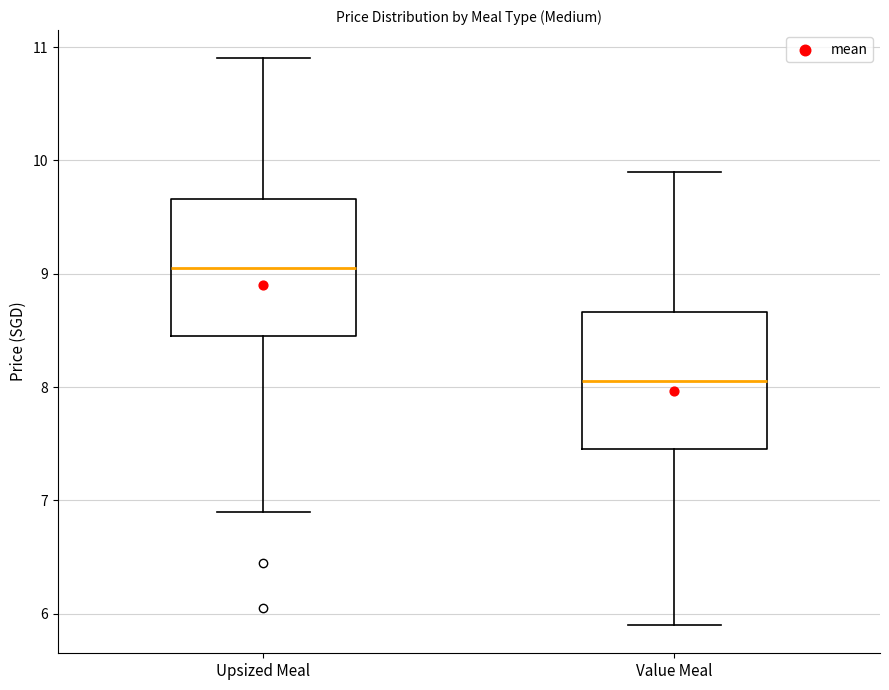

Reading left to right, transcribe this box plot: for each box, give where its median line is, the range the box spans, and where its two whiskers end, as read against the y-axis. The values are not printed on the chart, so give them approximately, as read against the axis.

Upsized Meal: median 9.1, box 8.5 to 9.7, whiskers 6.9 to 10.9
Value Meal: median 8.1, box 7.5 to 8.7, whiskers 5.9 to 9.9